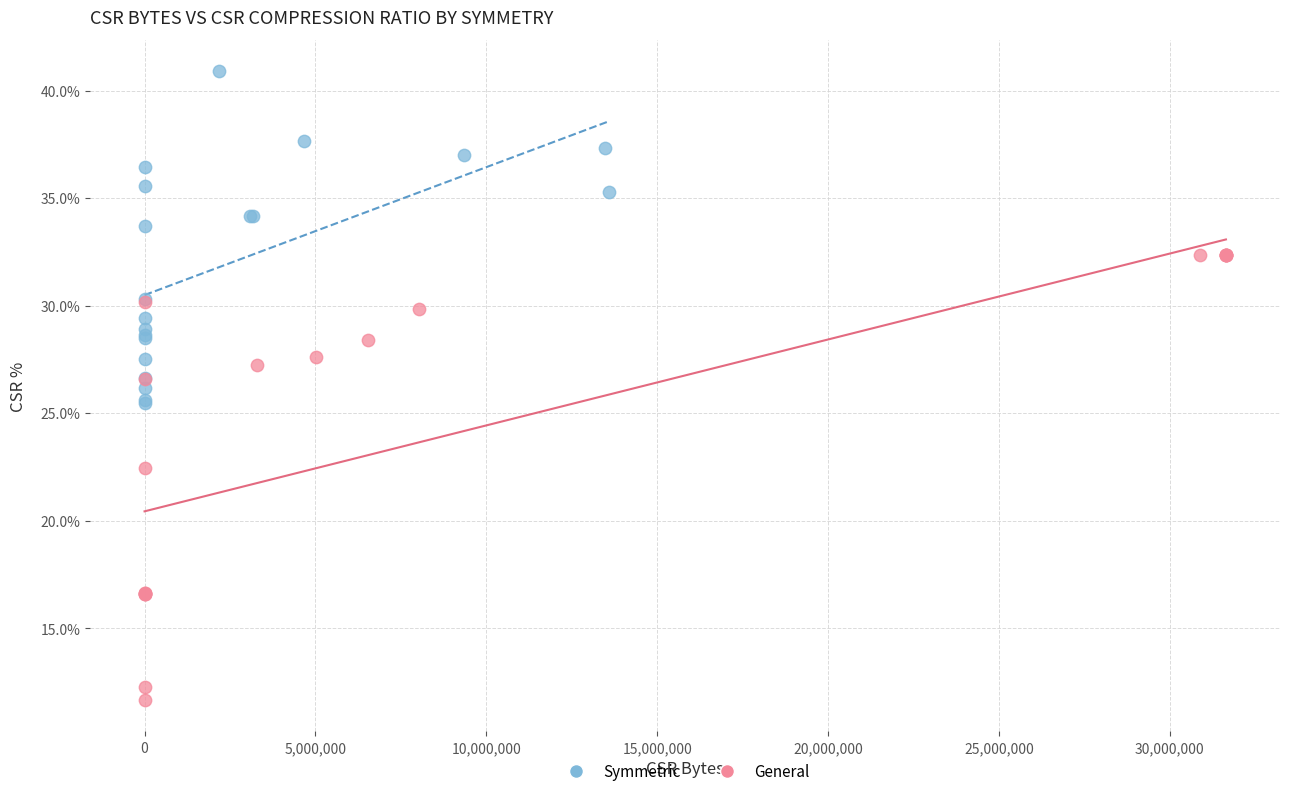

What are all the series names shown in the legend?

Symmetric, General